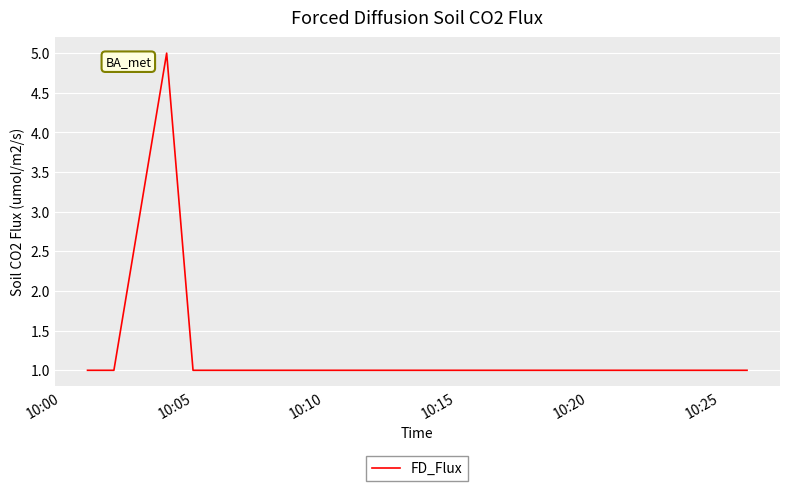

What is the greatest value displayed?

5